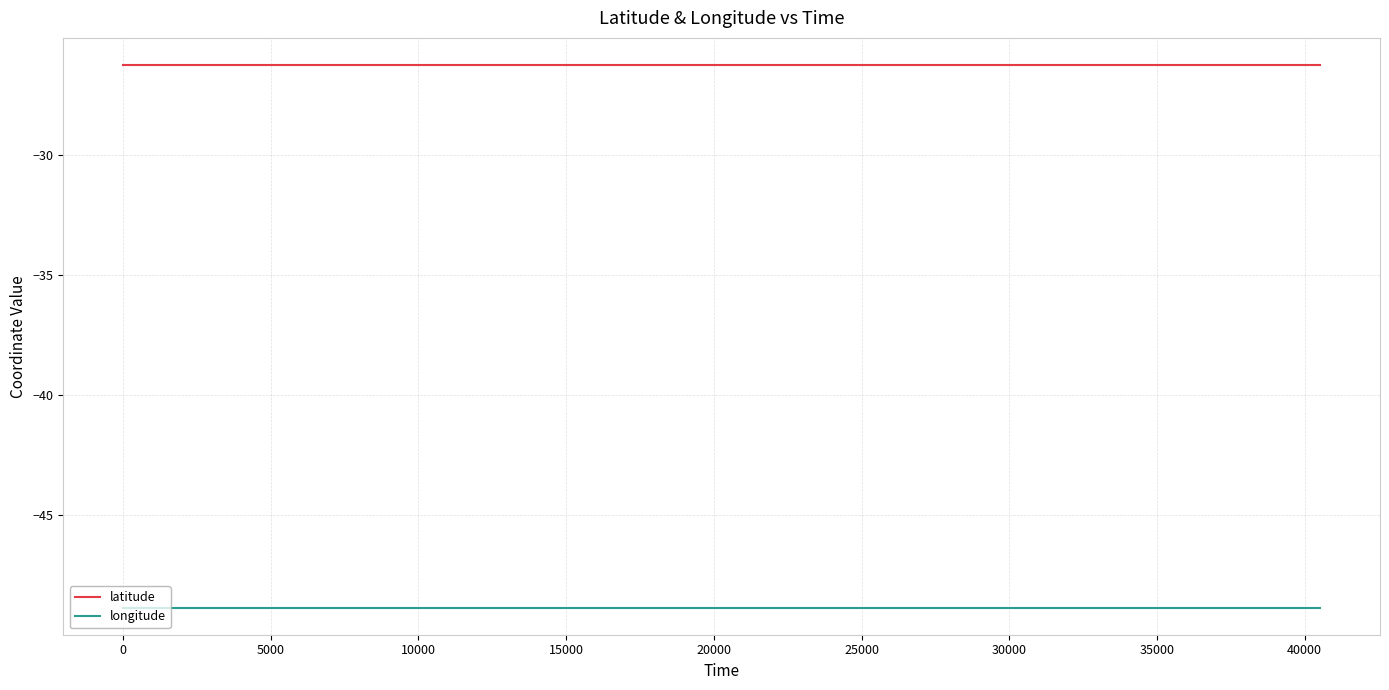

List the series in order of their peak value, lowest first.

longitude, latitude